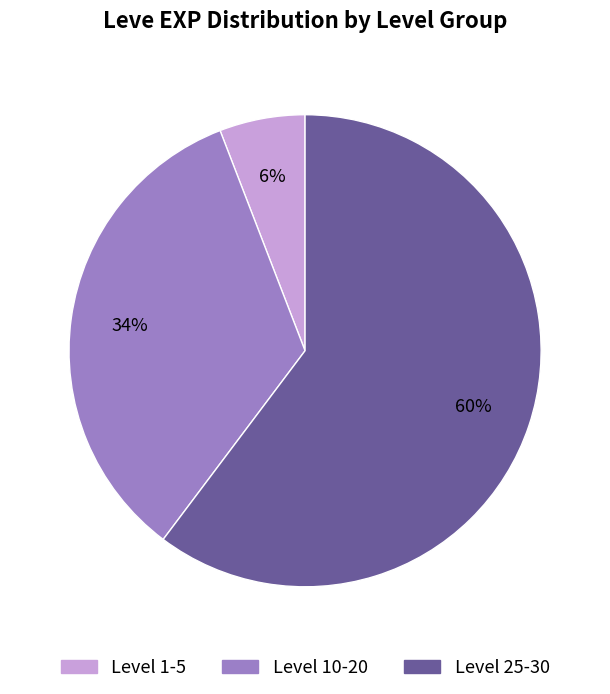

True or false: Level 1-5 accounts for 6% of the total.

True